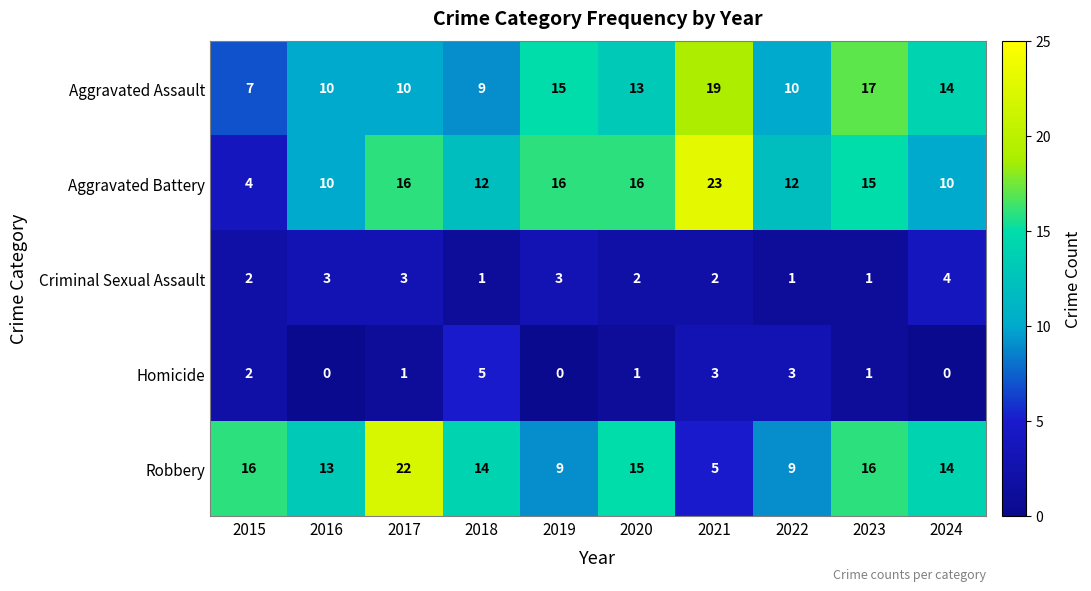

At which category does the chart reach its peak across all series?

2021